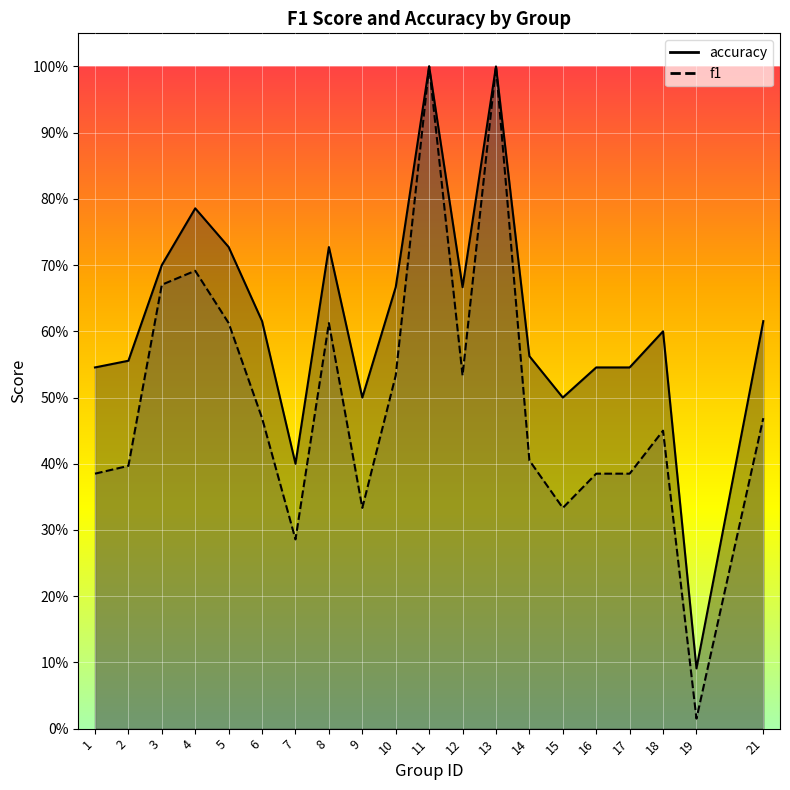

At how many categories does at least one series exceed 0?

20